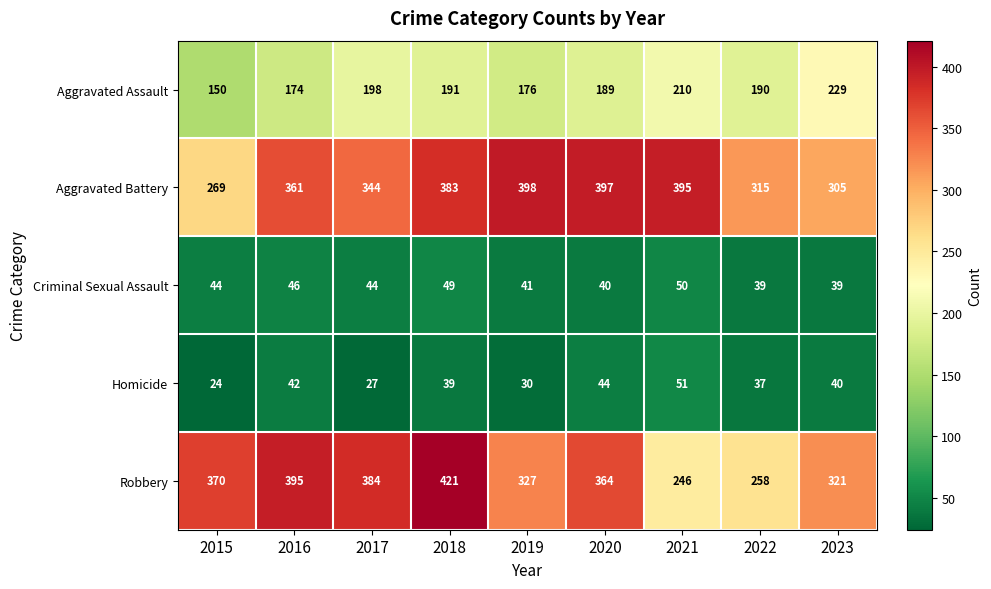

What is the difference between the Aggravated Battery values at 2017 and 2019?

54